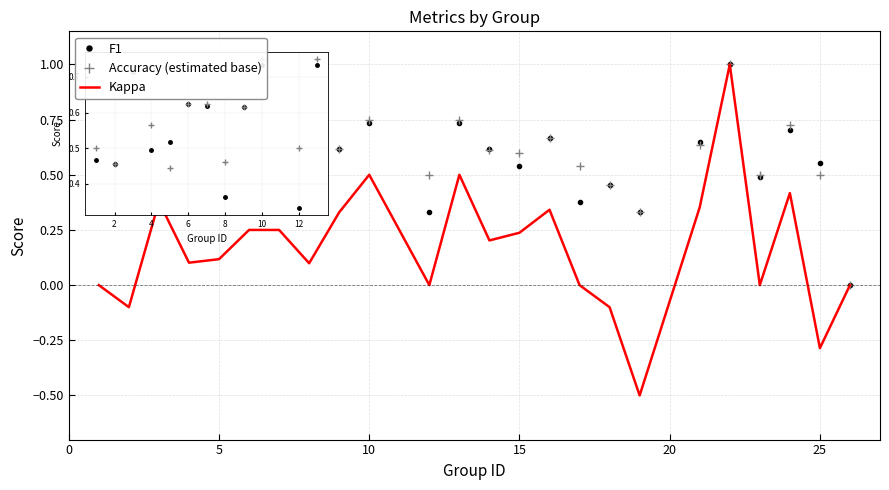

Which series has the widest spread of values?

Kappa